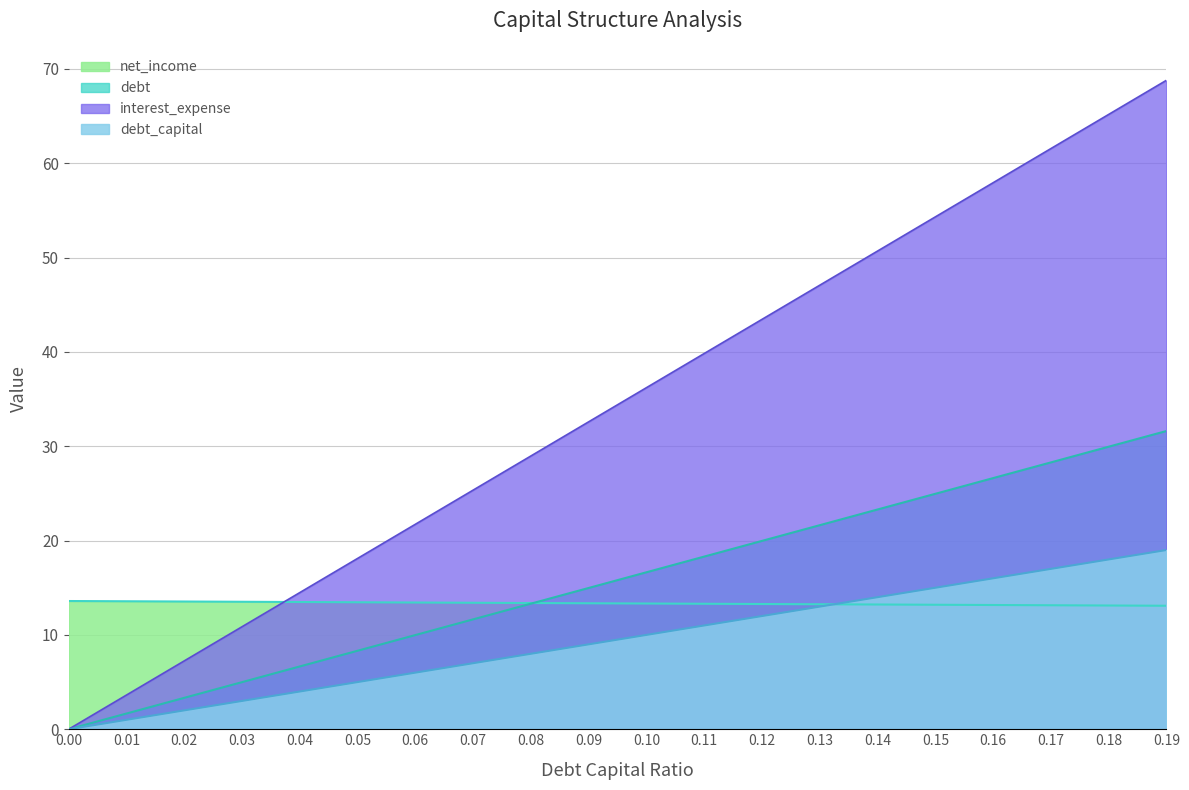

The debt_capital series shows 21.8 at 0.03. True or false?

False